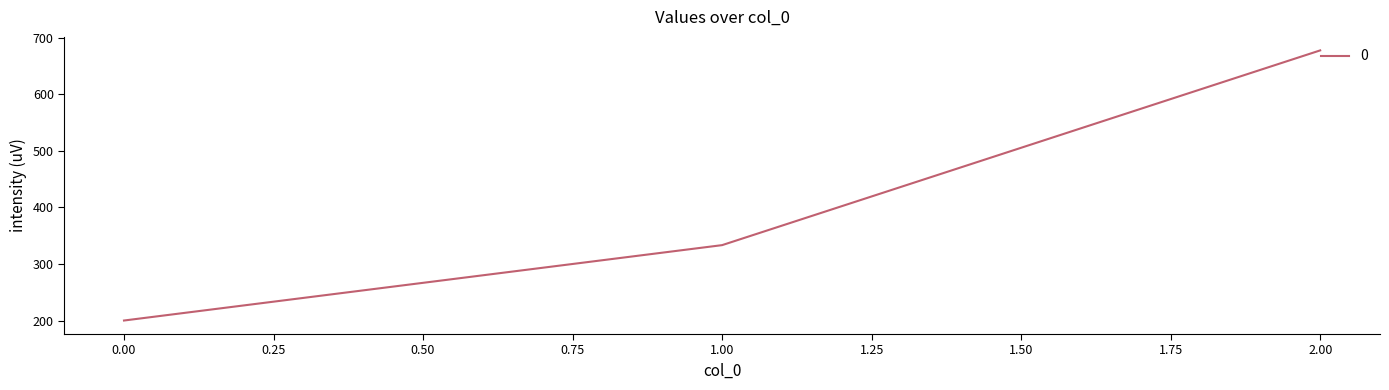

List the labels in order of value, smallest first.

0.00, 1.00, 2.00